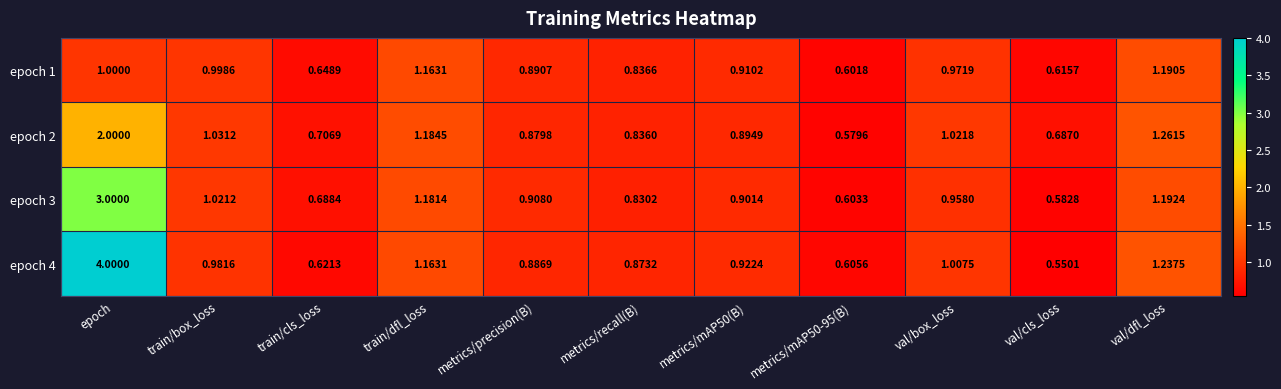

At how many categories does at least one series exceed 3?

1